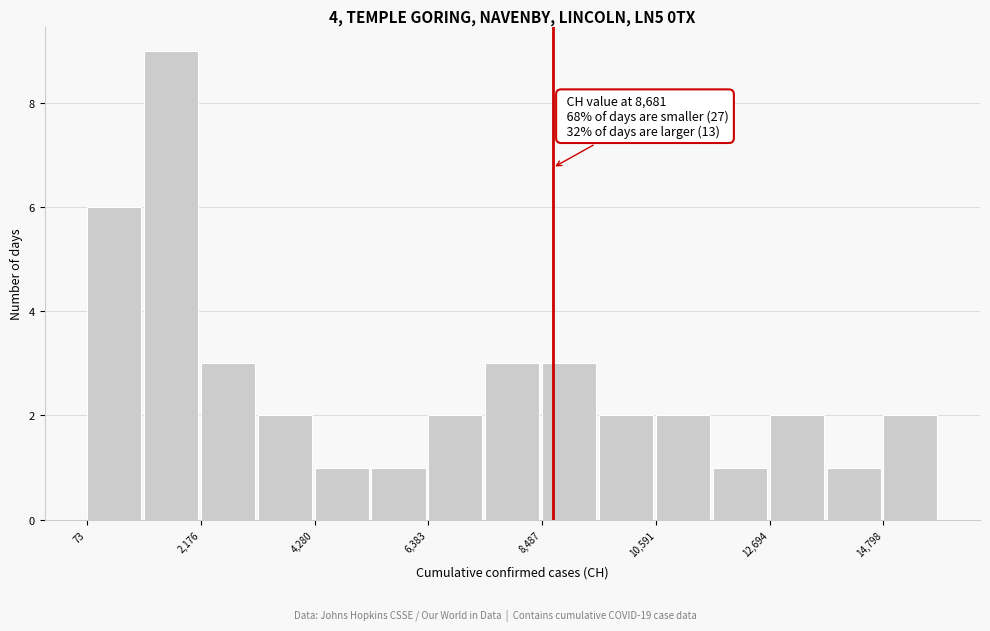

Read against the x-axis, roughly where is the centre of the tallest bar?

1500